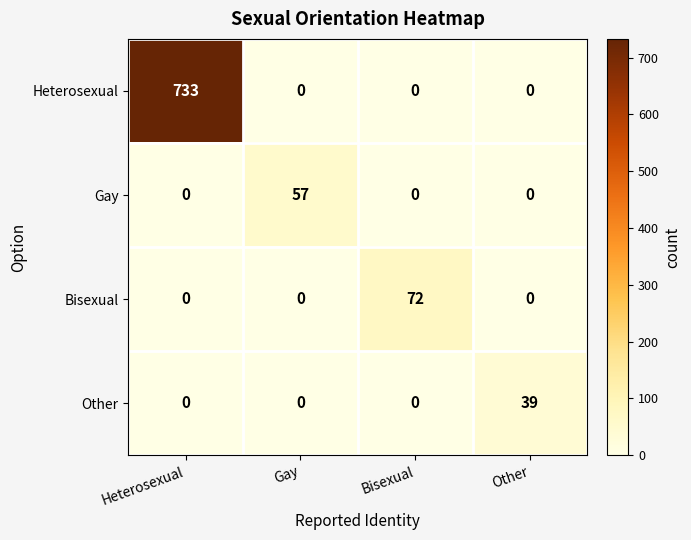

What is the total value across all series at Heterosexual?

733